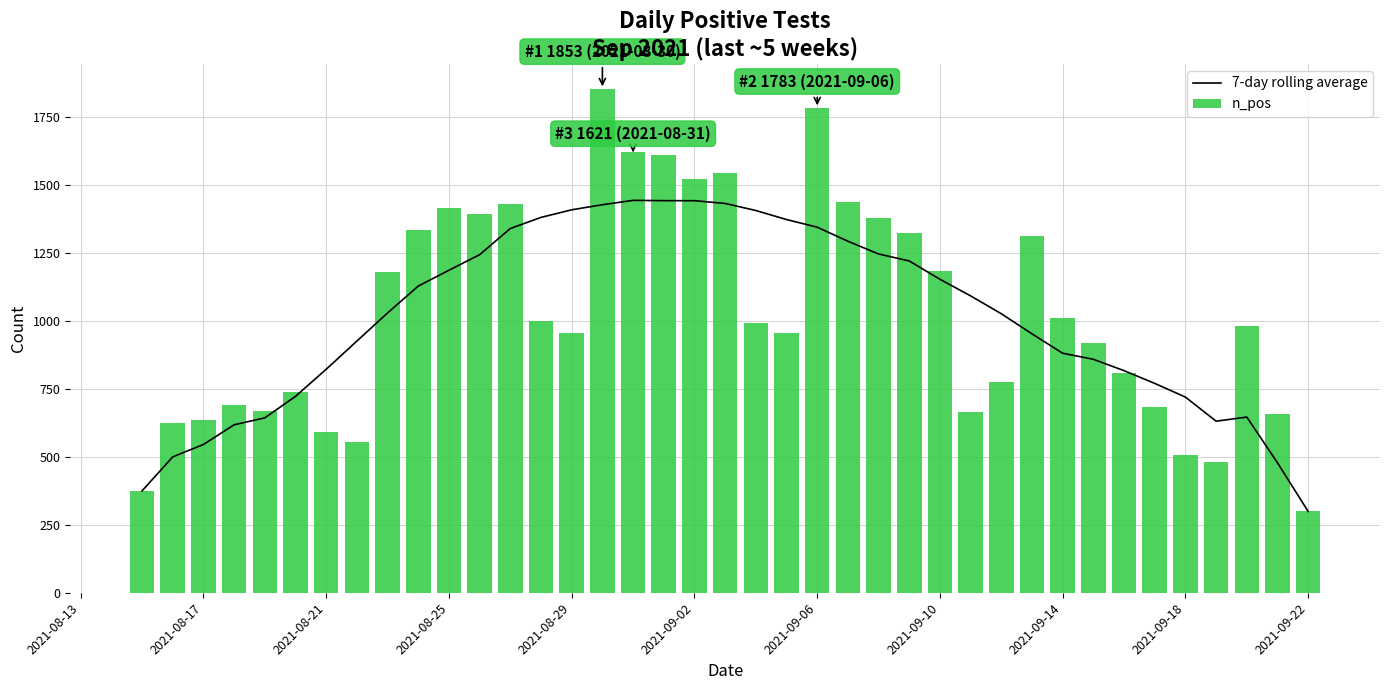

Which series has the largest total across all categories?

n_pos